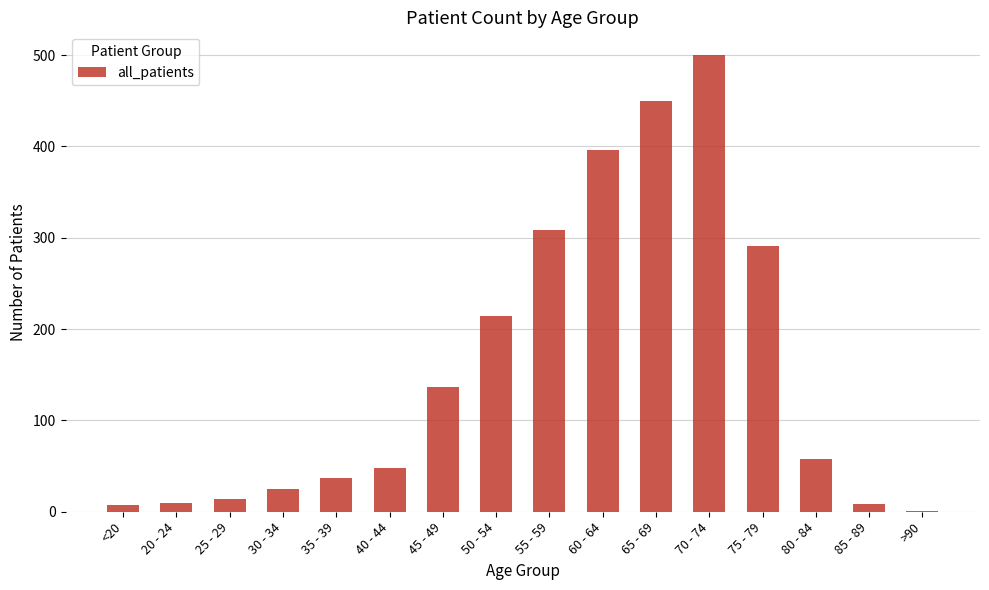

Are the bars horizontal?

No